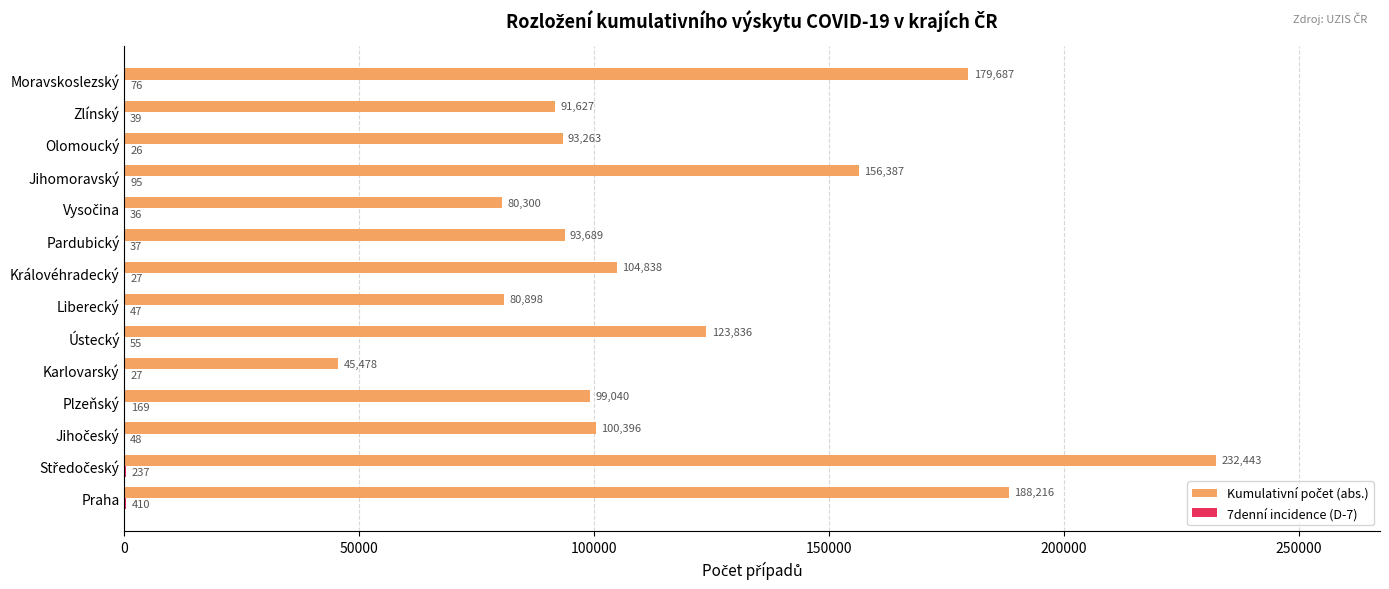

What is the greatest value displayed?

232443